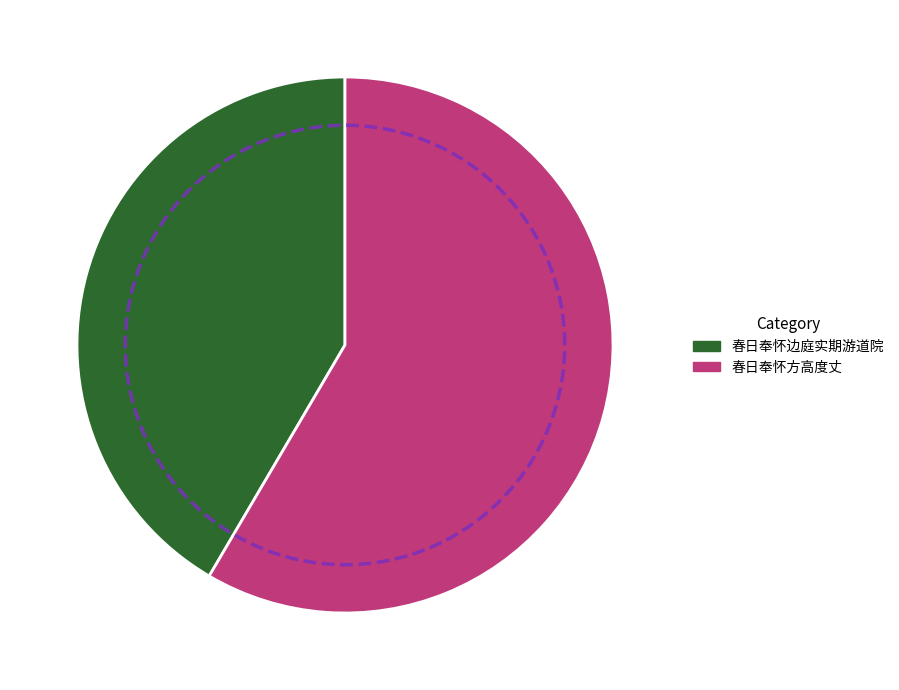

Is there a majority slice in this chart?

Yes